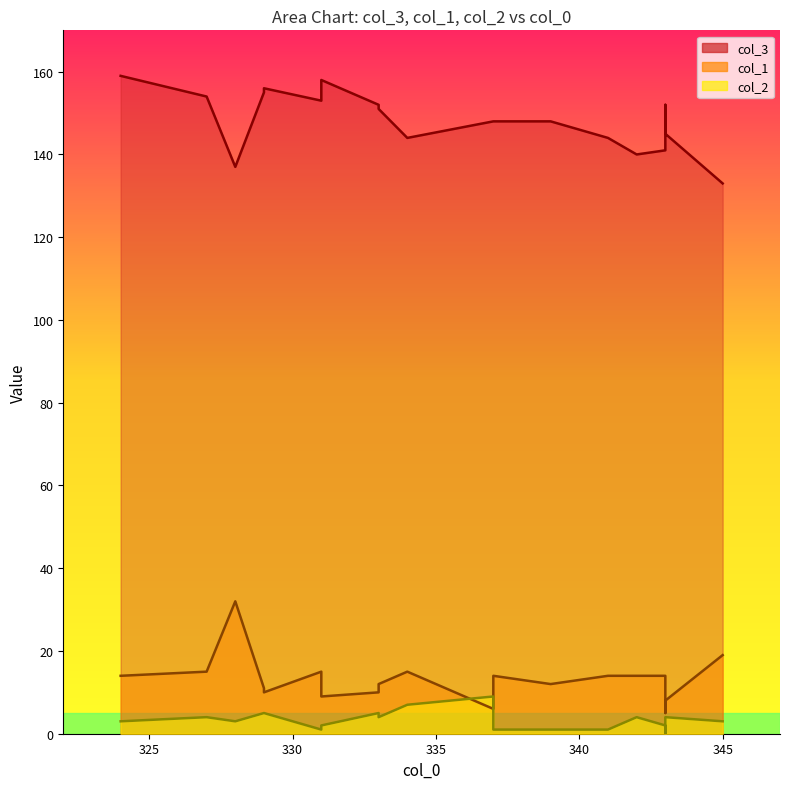

Which label corresponds to the smallest value in the chart?

343